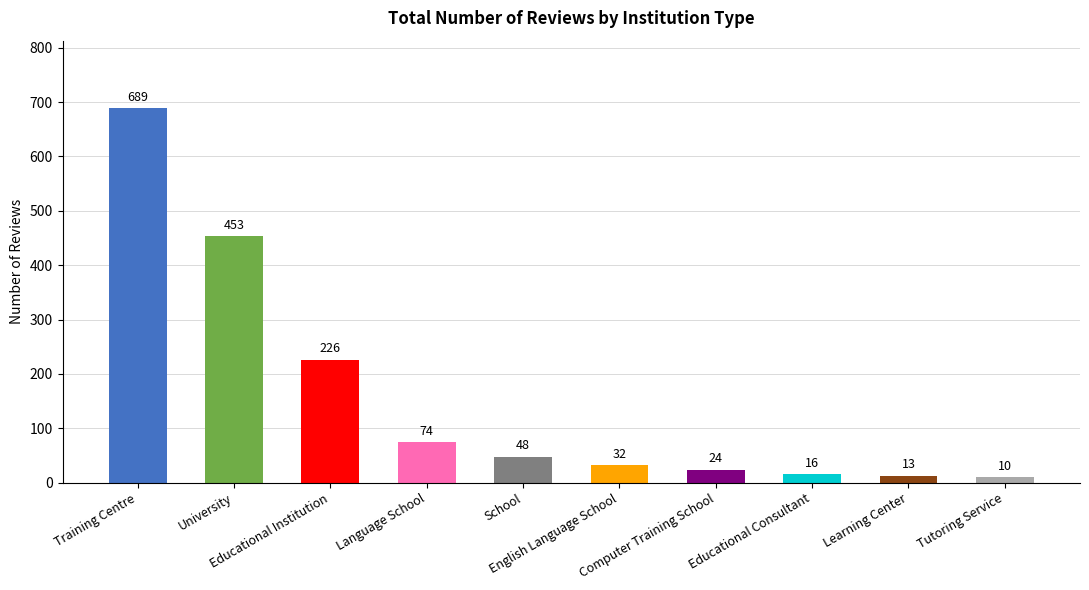

What value does the data have at School?

48